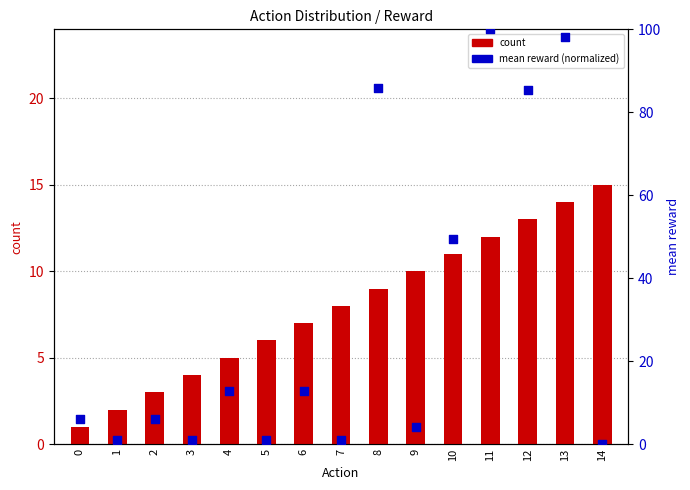

What are all the series names shown in the legend?

count, mean reward